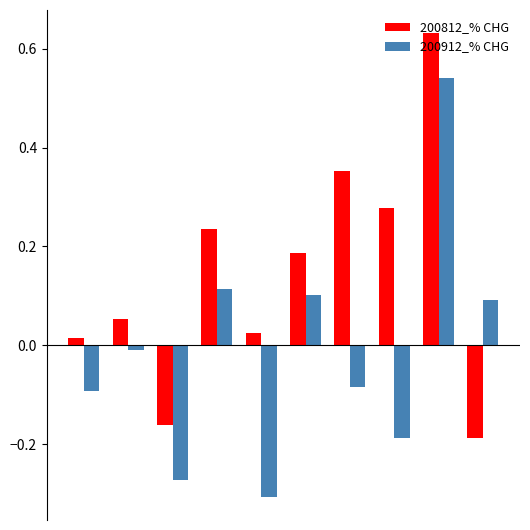

List the series in order of their overall mean, highest first.

200812_% CHG, 200912_% CHG